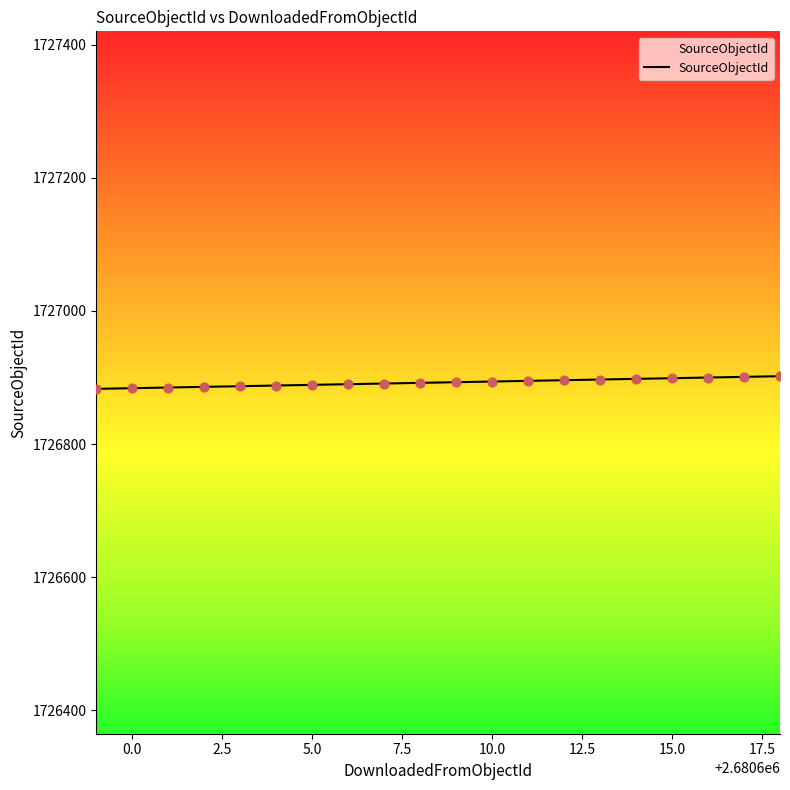

What is the maximum value shown in the chart?

1726902